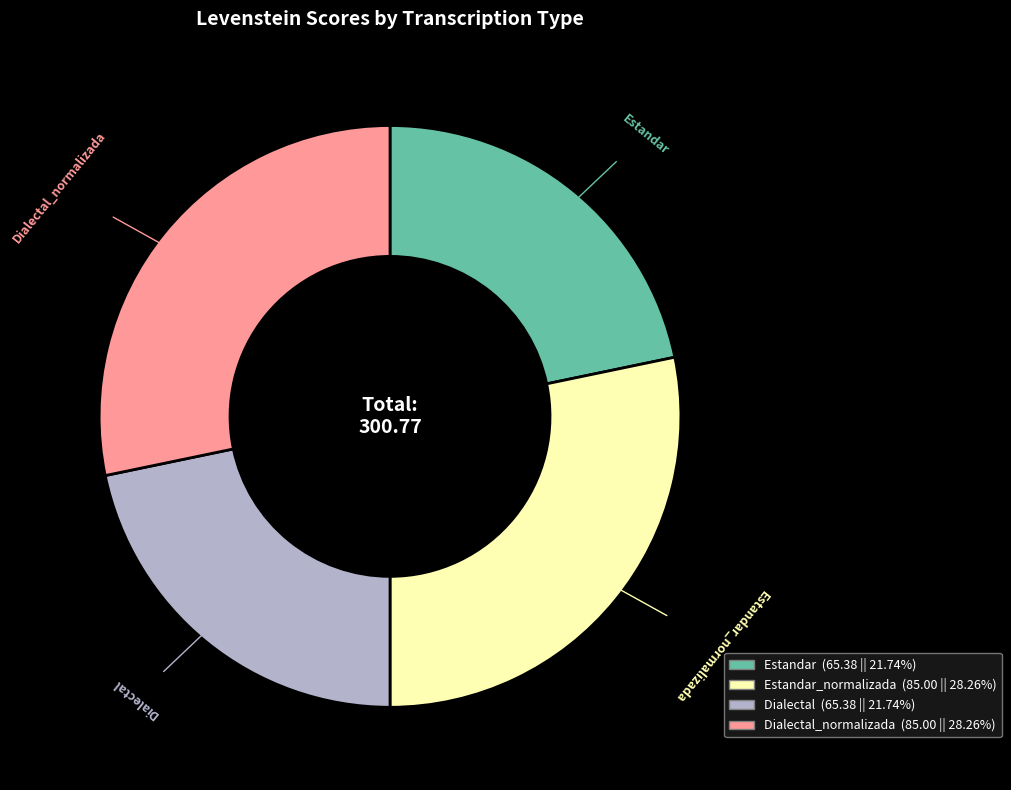

Is there a majority slice in this chart?

No